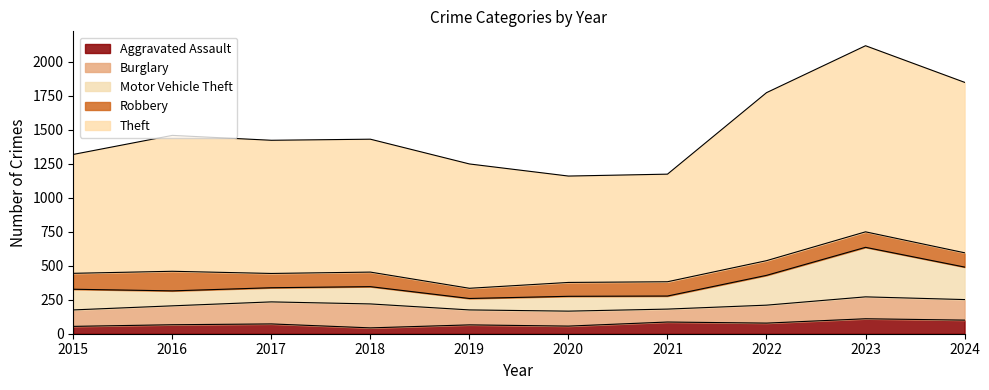

How many data points in Motor Vehicle Theft are less than 338?

5